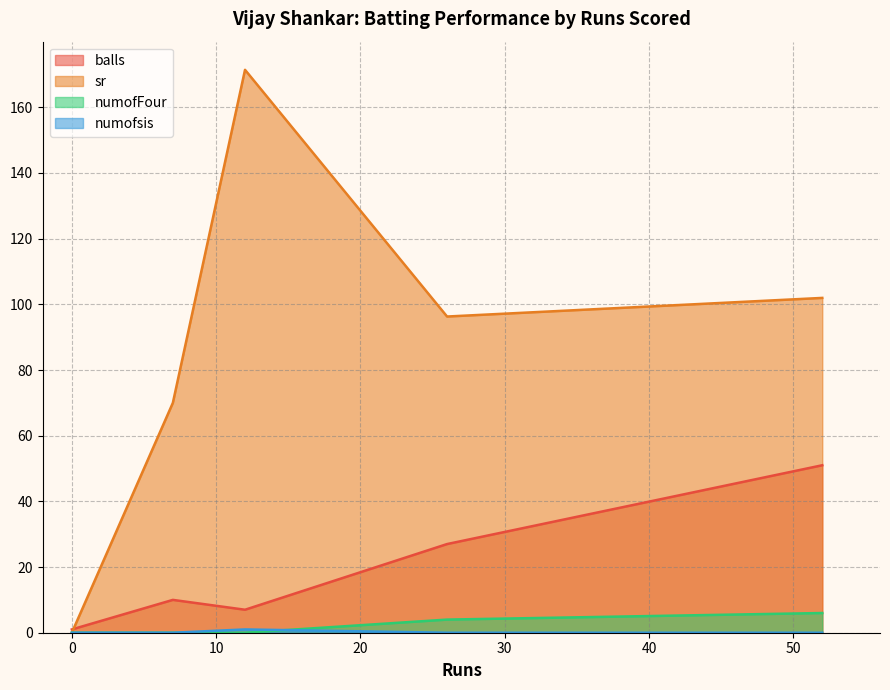

What is the total value across all series at 0?

1.0